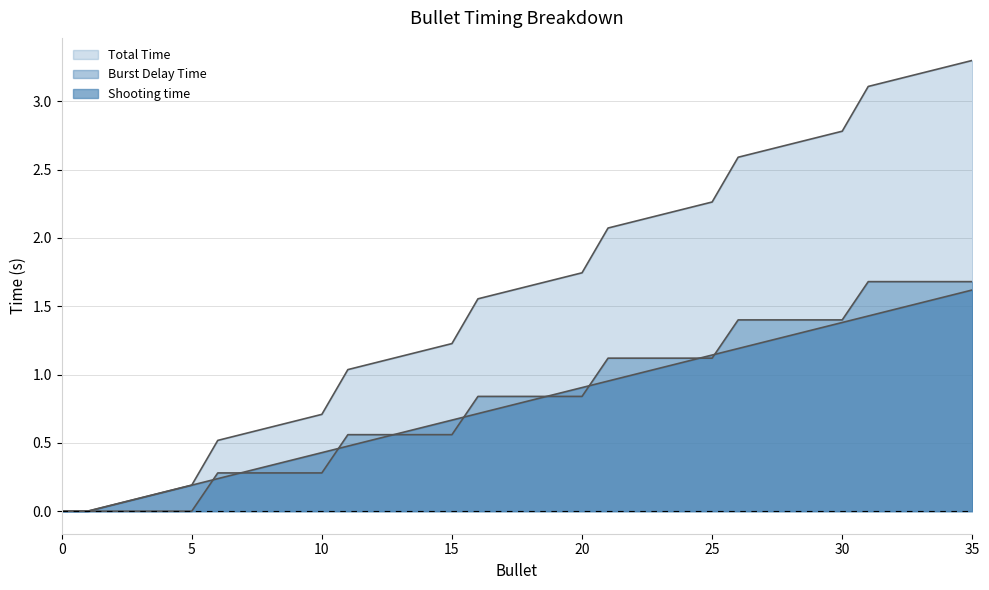

At which category is the sum across all series the highest?

35